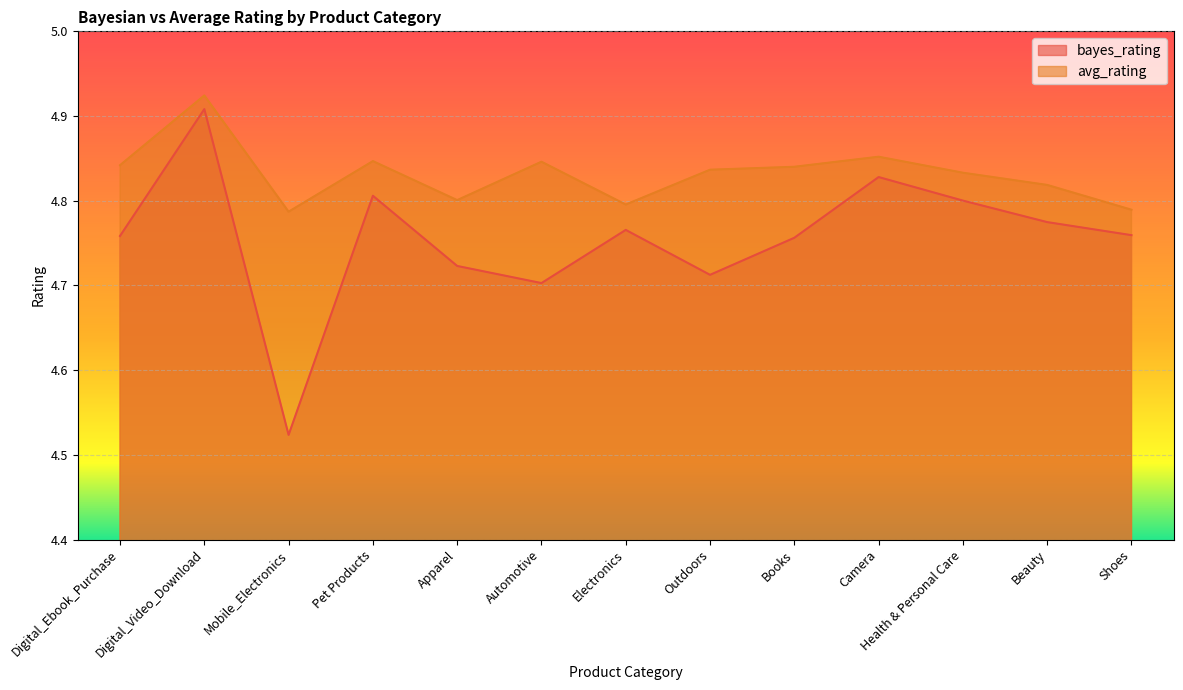

True or false: bayes_rating and avg_rating intersect in this chart.

False